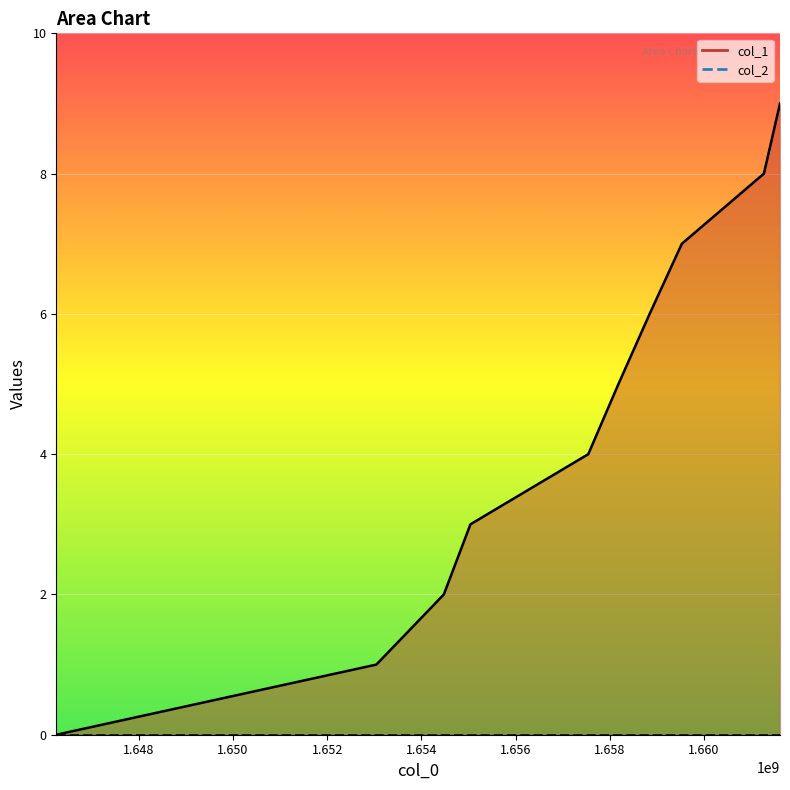

List the labels in order of value, smallest first.

1646247649, 1653044473, 1654477287, 1655042490, 1657544468, 1658185274, 1658847674, 1659531670, 1661274080, 1661616118